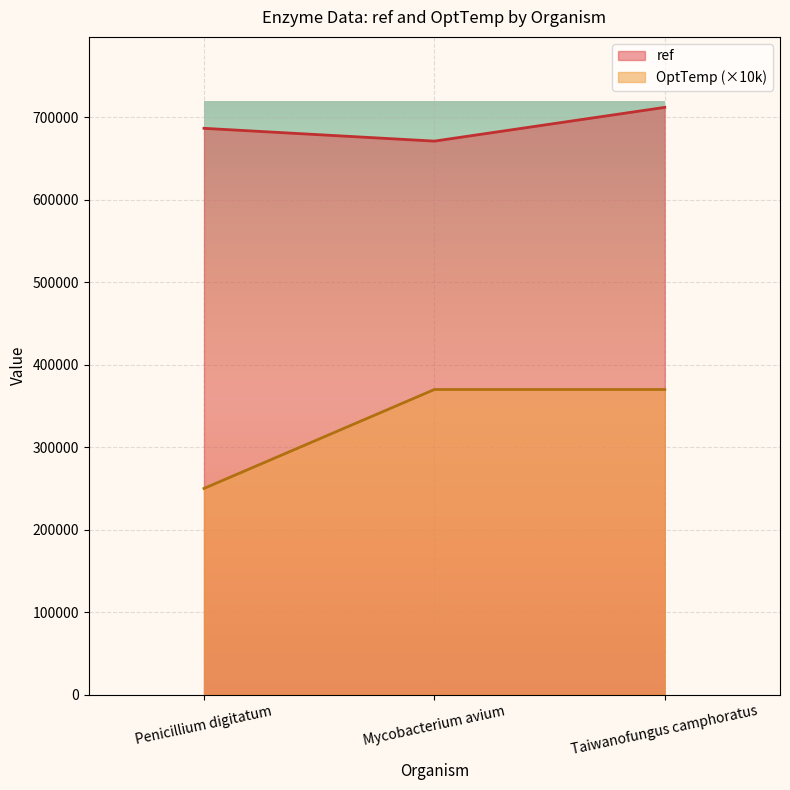

Between Mycobacterium avium and Taiwanofungus camphoratus, which series saw the biggest shift?

ref